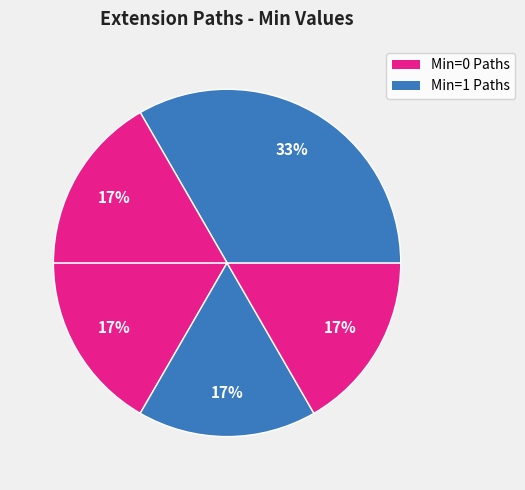

How many slices are in this pie chart?

5